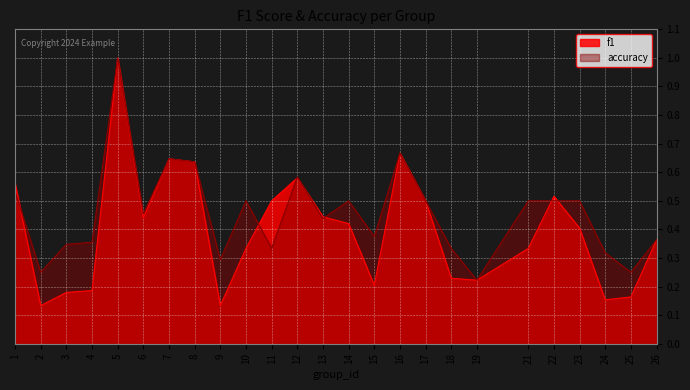

Which series changed the most between 2 and 6?

f1